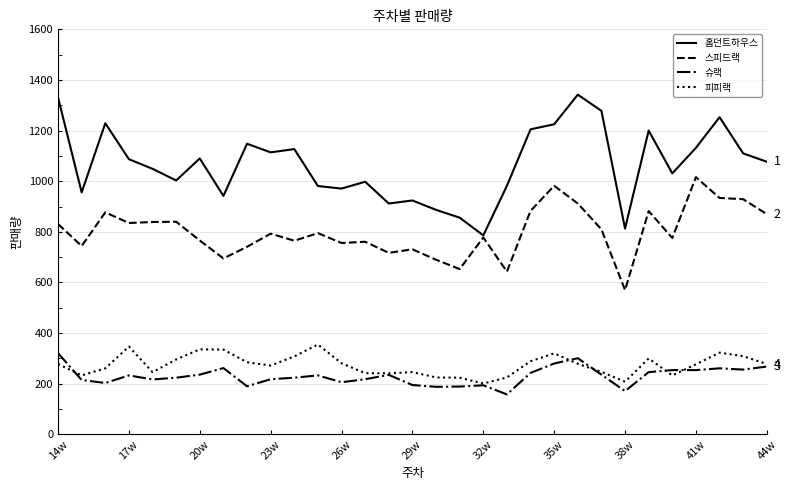

Which series has the largest range (max minus min)?

홈던트하우스